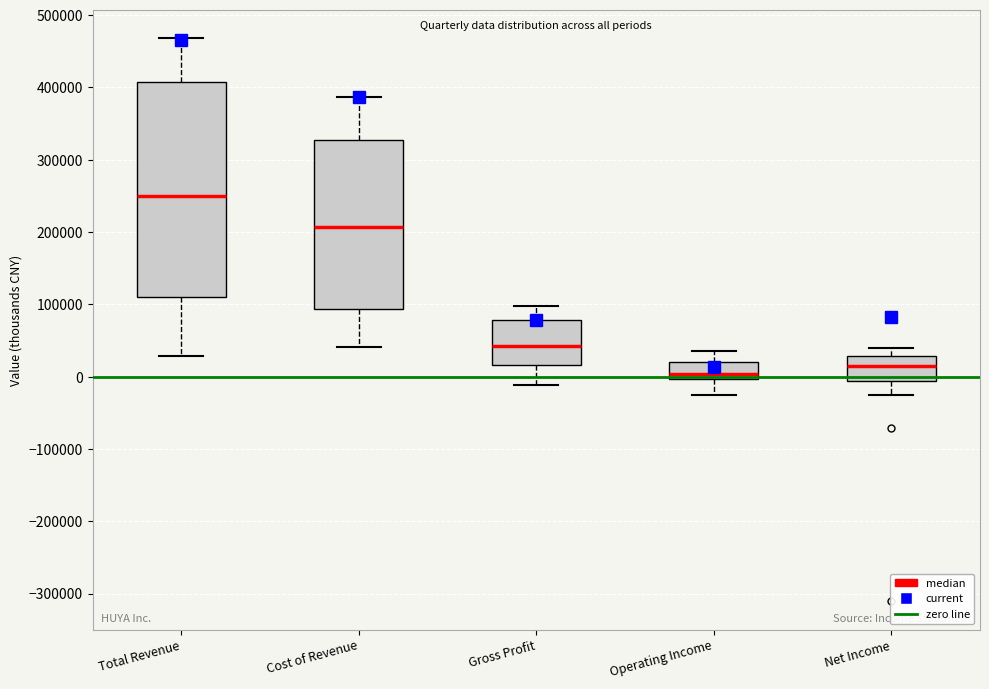

Reading left to right, transcribe this box plot: for each box, give where its median line is, the range the box spans, and where its two whiskers end, as read against the y-axis. The values are not printed on the chart, so give them approximately, as read against the axis.

Total Revenue: median 250000, box 110000 to 410000, whiskers 30000 to 470000
Cost of Revenue: median 210000, box 90000 to 330000, whiskers 40000 to 390000
Gross Profit: median 40000, box 20000 to 80000, whiskers -10000 to 100000
Operating Income: median 0 (just above the box's lower edge), box 0 to 20000, whiskers -20000 to 30000
Net Income: median 10000, box -10000 to 30000, whiskers -20000 to 40000